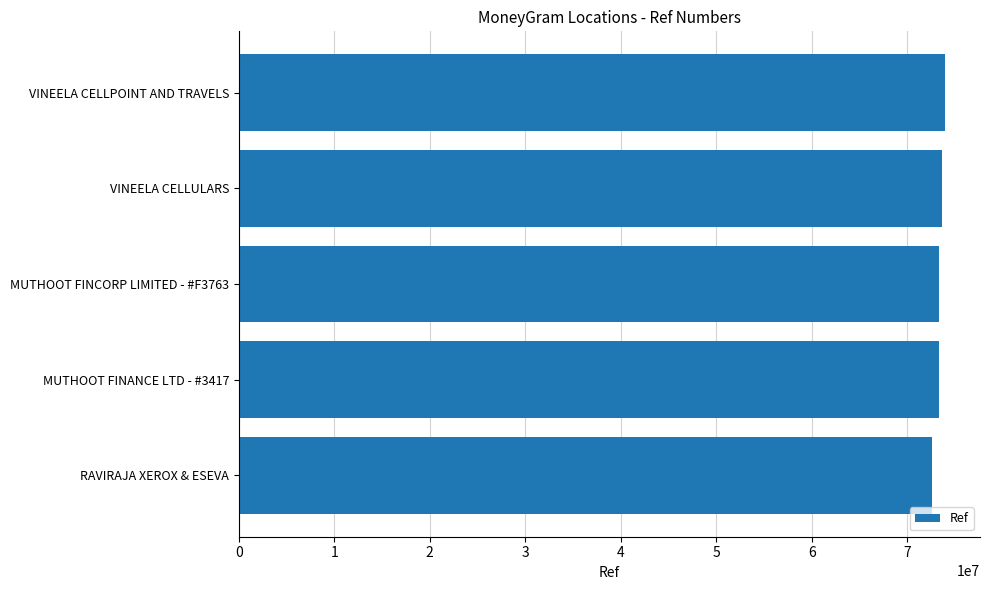

What is the sum of all values?

366784607